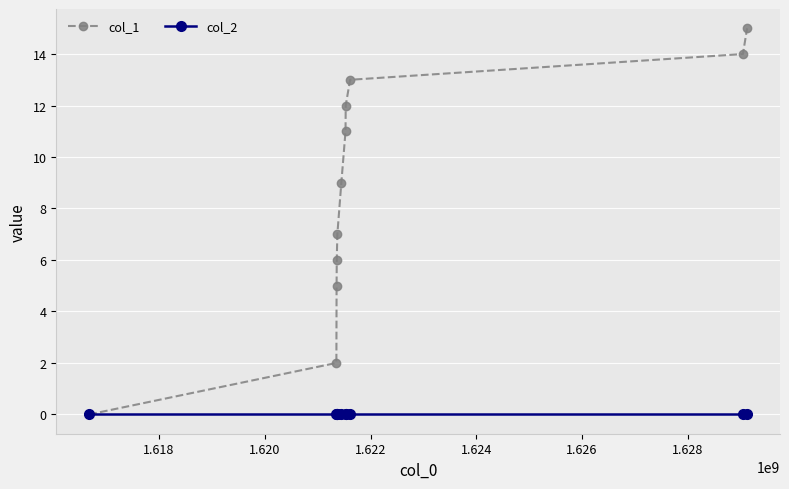

Rank the series by their average value, from highest to lowest.

col_1, col_2